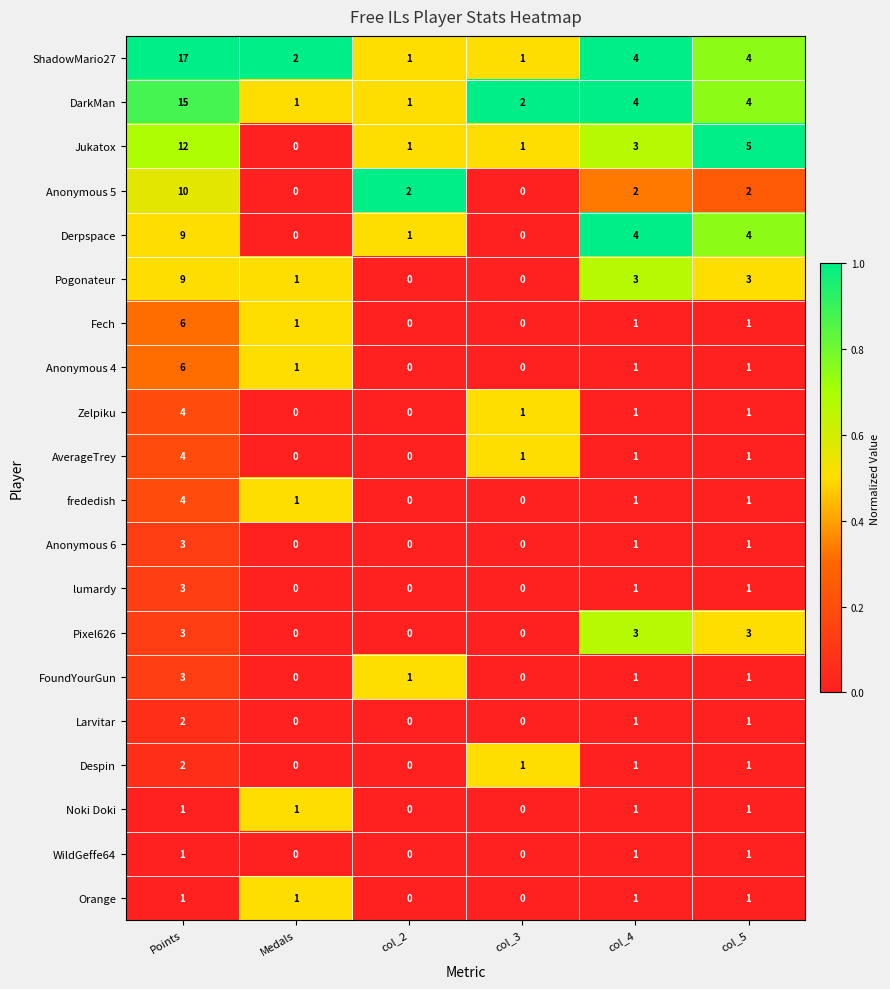

What is the difference between the maximum and minimum values in the DarkMan series?

14